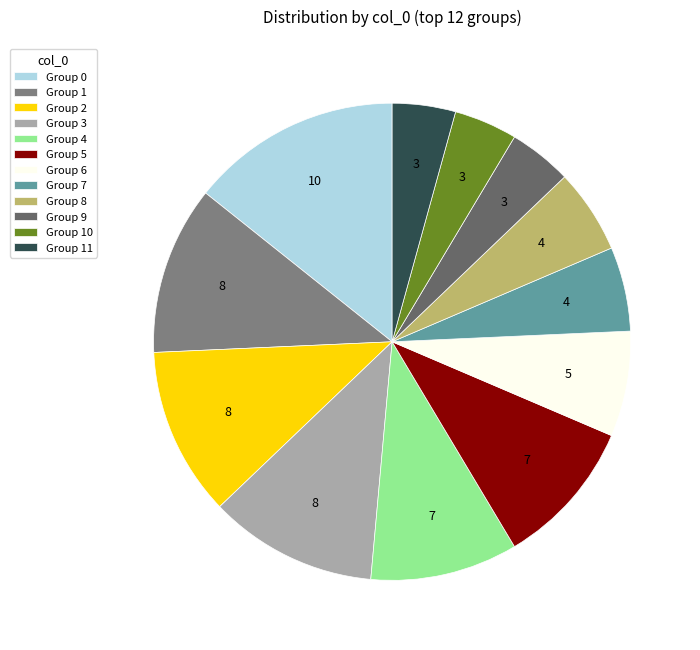

Is there any slice that represents more than half of the pie?

No